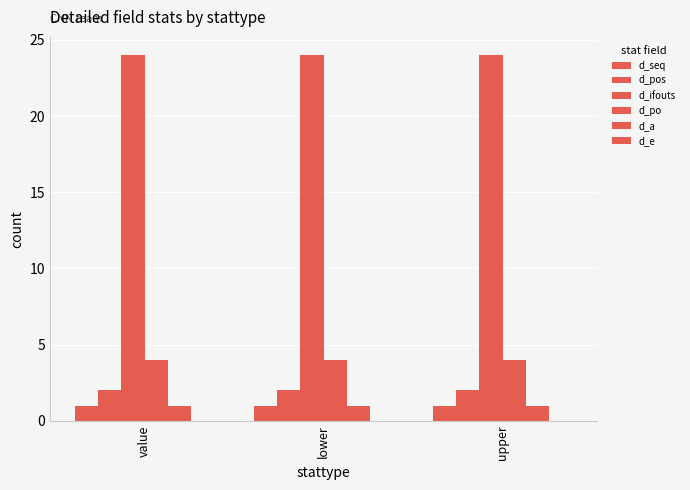

Reading left to right, what are all the values shown in this chart?

d_seq: value=1	lower=1	upper=1
d_pos: value=2	lower=2	upper=2
d_ifouts: value=24	lower=24	upper=24
d_po: value=4	lower=4	upper=4
d_a: value=1	lower=1	upper=1
d_e: value=0	lower=0	upper=0